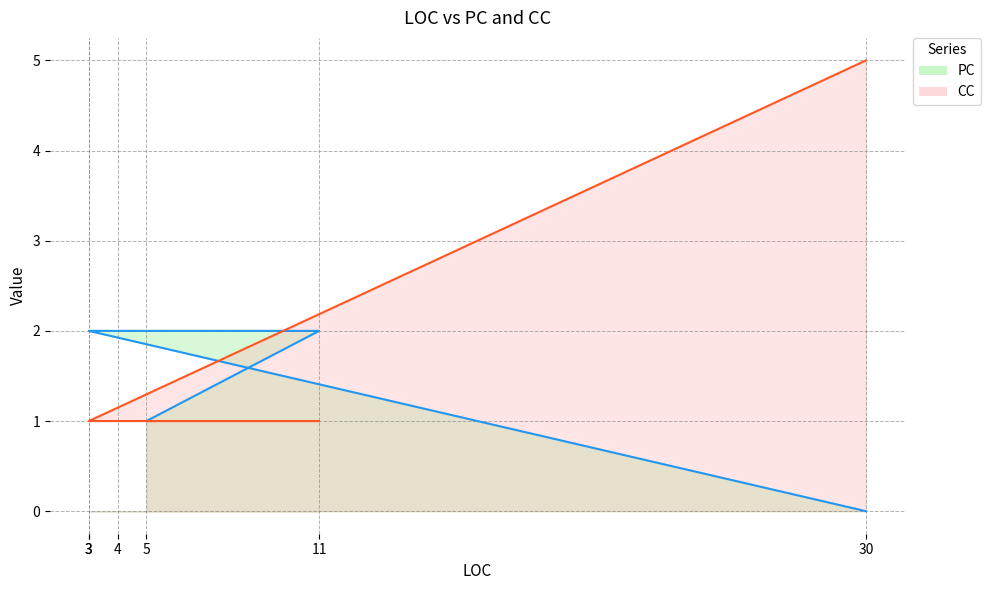

At which label does CC reach its minimum?

5